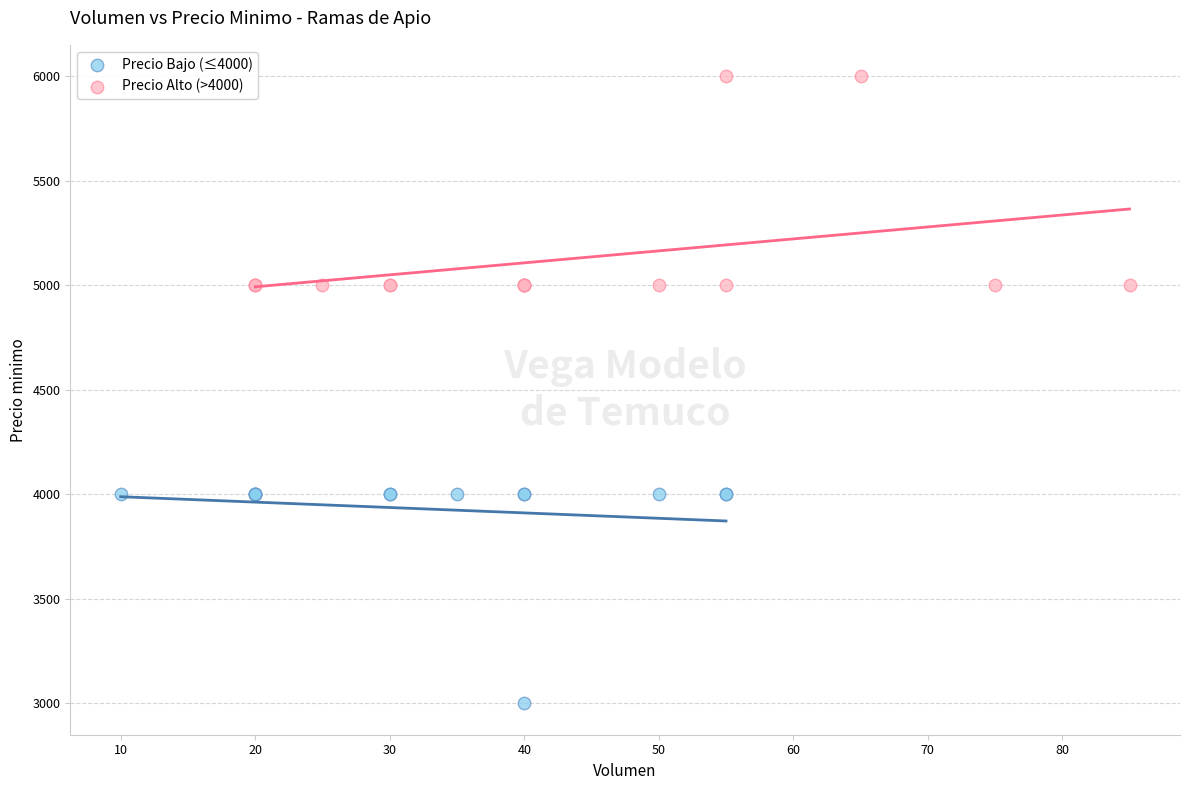

What are all the series names shown in the legend?

Precio Bajo (≤4000), Precio Alto (>4000)